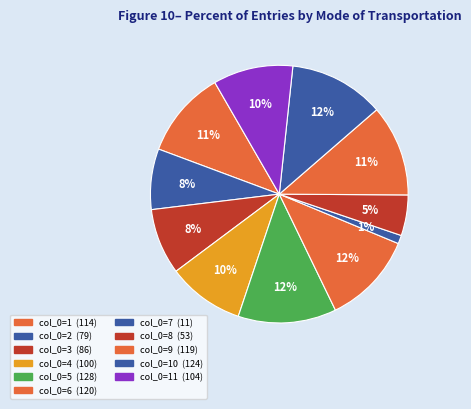

Count the number of slices in the pie.

11